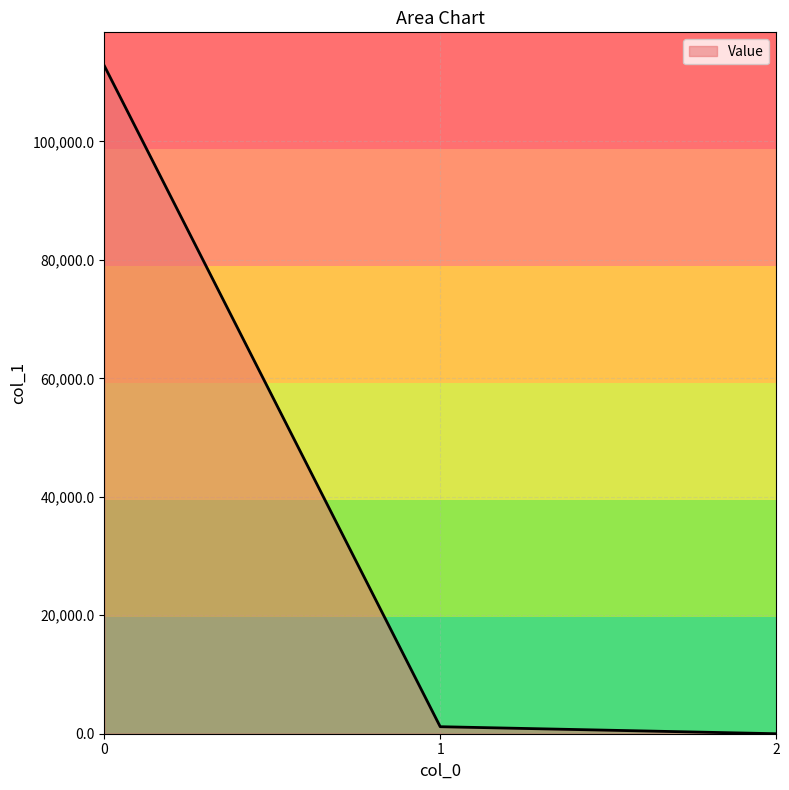

What is the approximate value at 2?

0.1